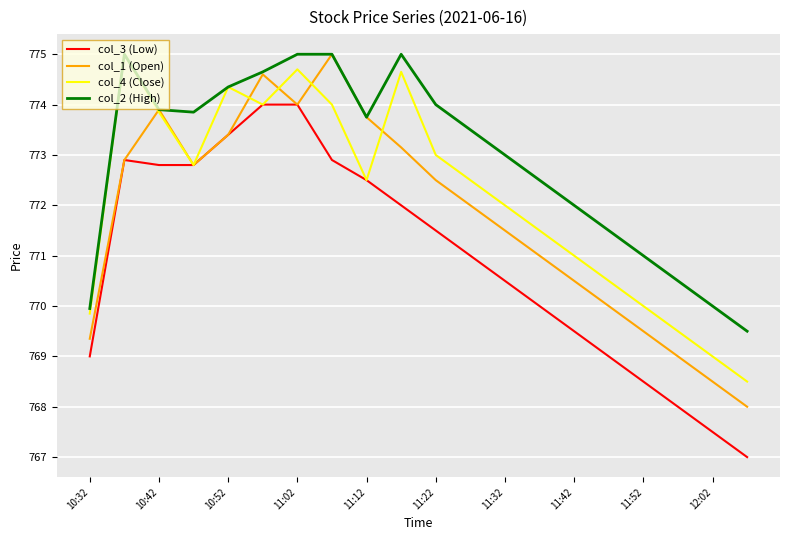

Which series has the largest total across all categories?

col_2 (High)